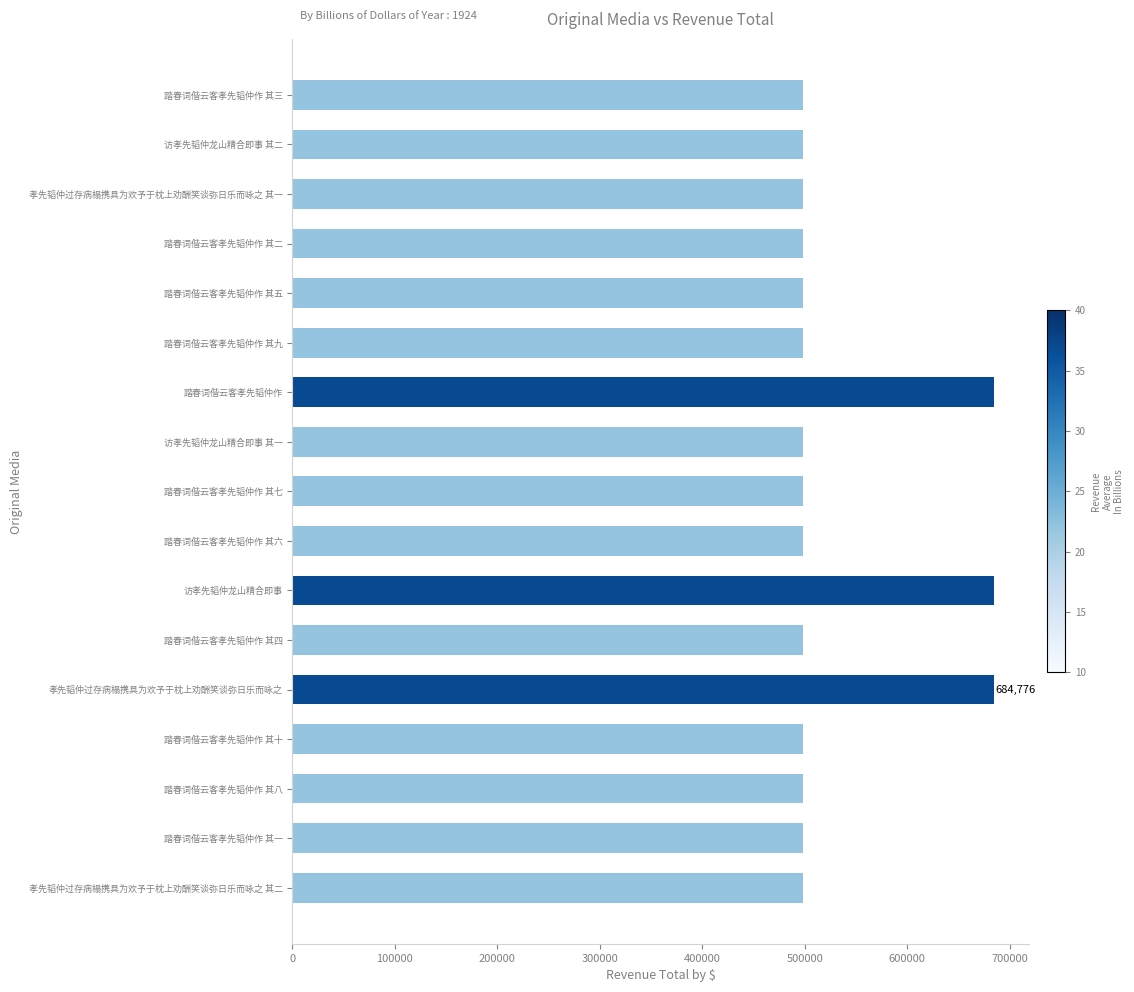

How many values are below 498129?

8